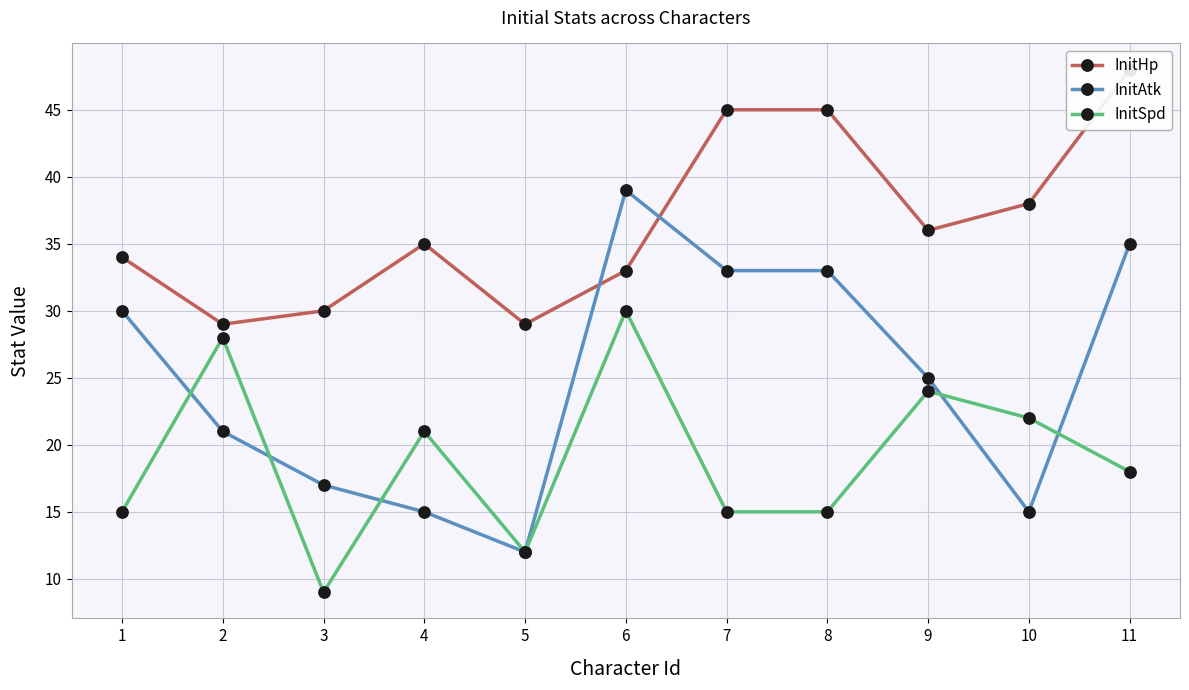

At which label does InitAtk reach its peak?

6